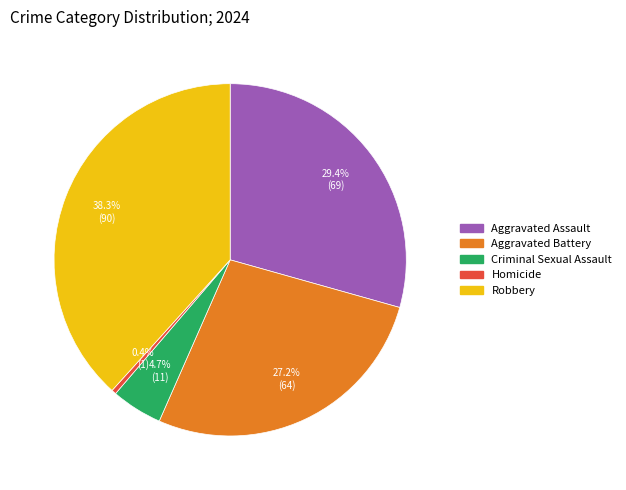

Rank the categories by value from highest to lowest.

Robbery, Aggravated Assault, Aggravated Battery, Criminal Sexual Assault, Homicide